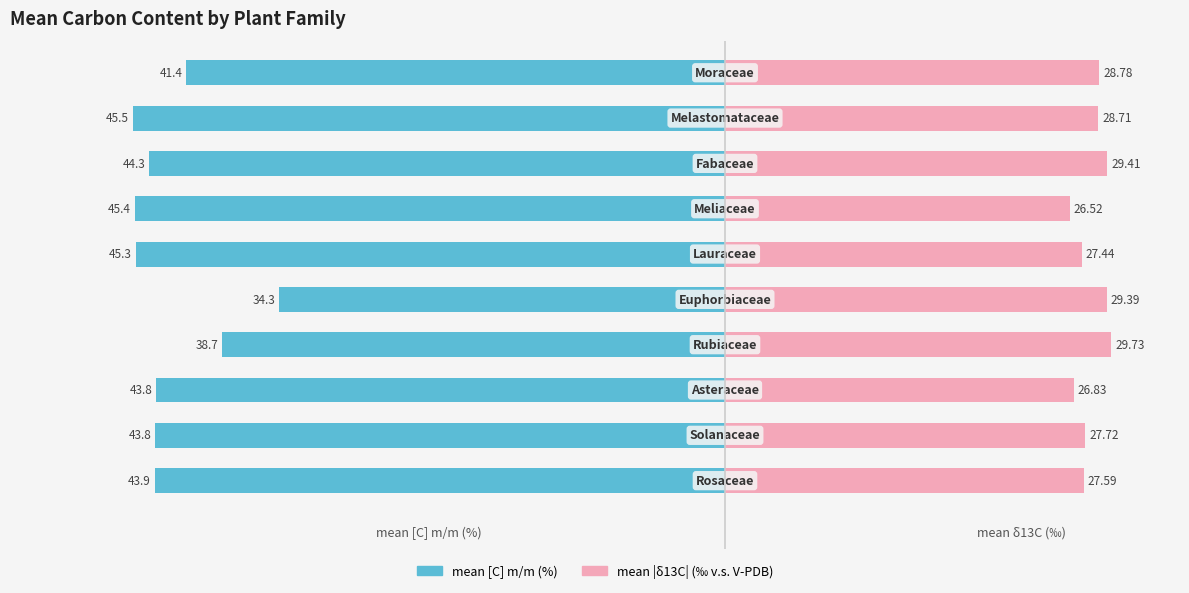

True or false: mean [C] m/m (%) has a value of -18.4 at 0.

False